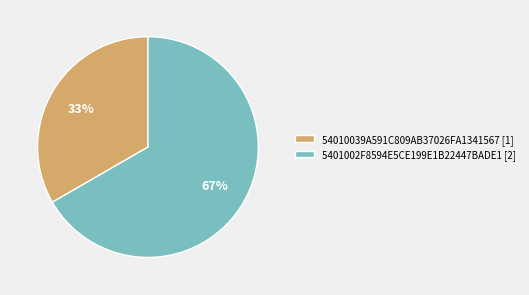

Which slice is the smallest?

54010039A591C809AB37026FA1341567